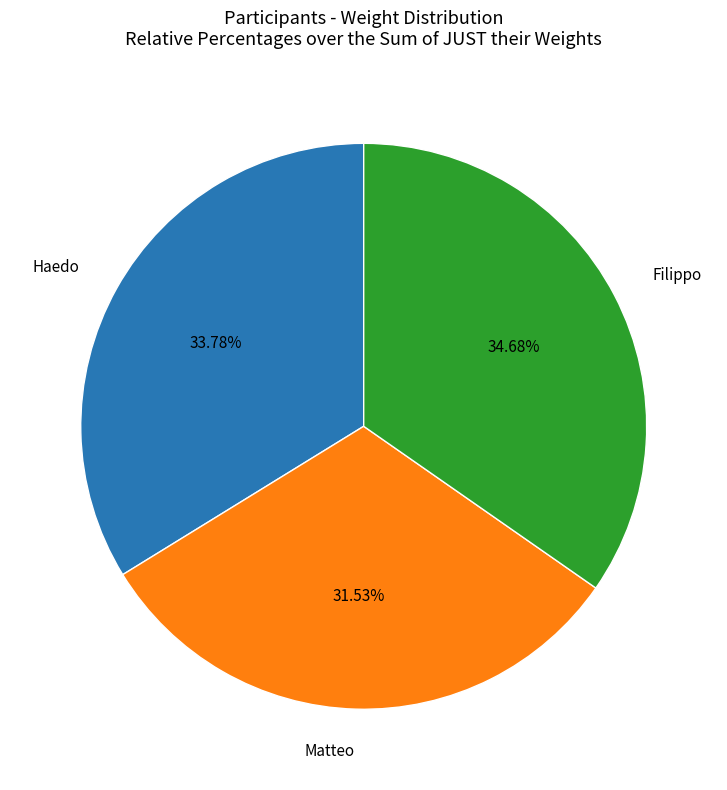

What percentage do Haedo and Filippo together represent?

68.5%